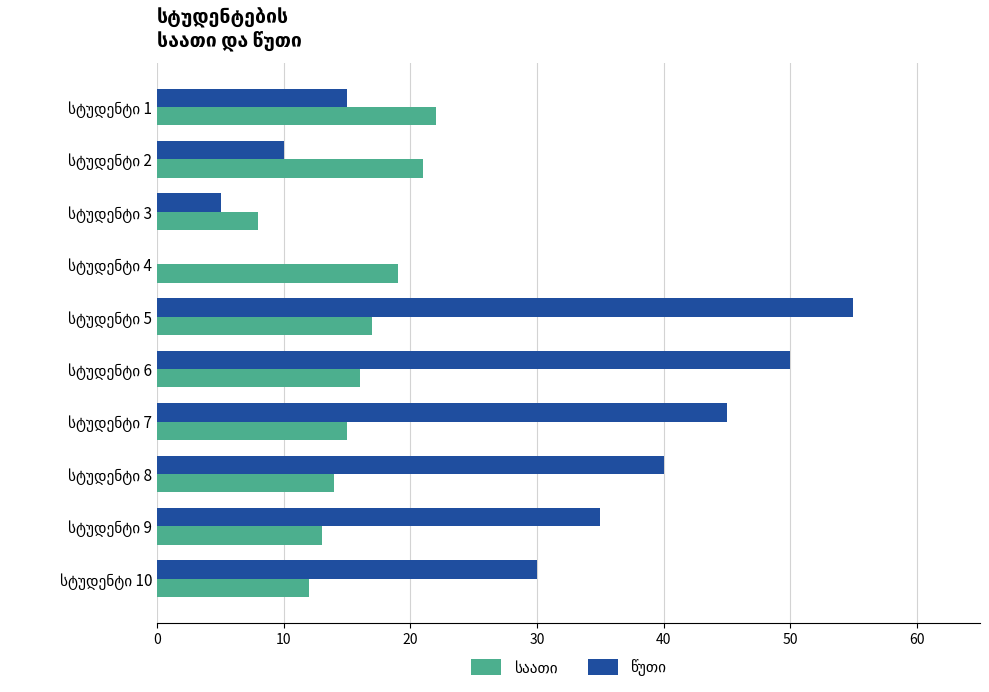

How many series are shown in this chart?

2